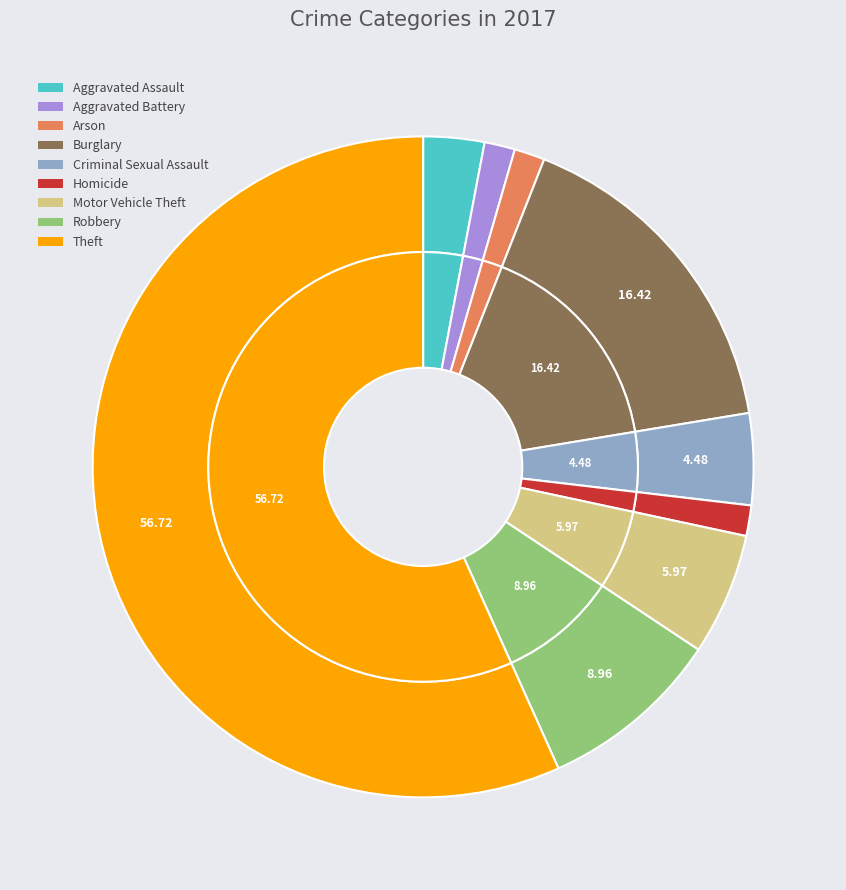

Which slice represents more than half of the pie?

Theft